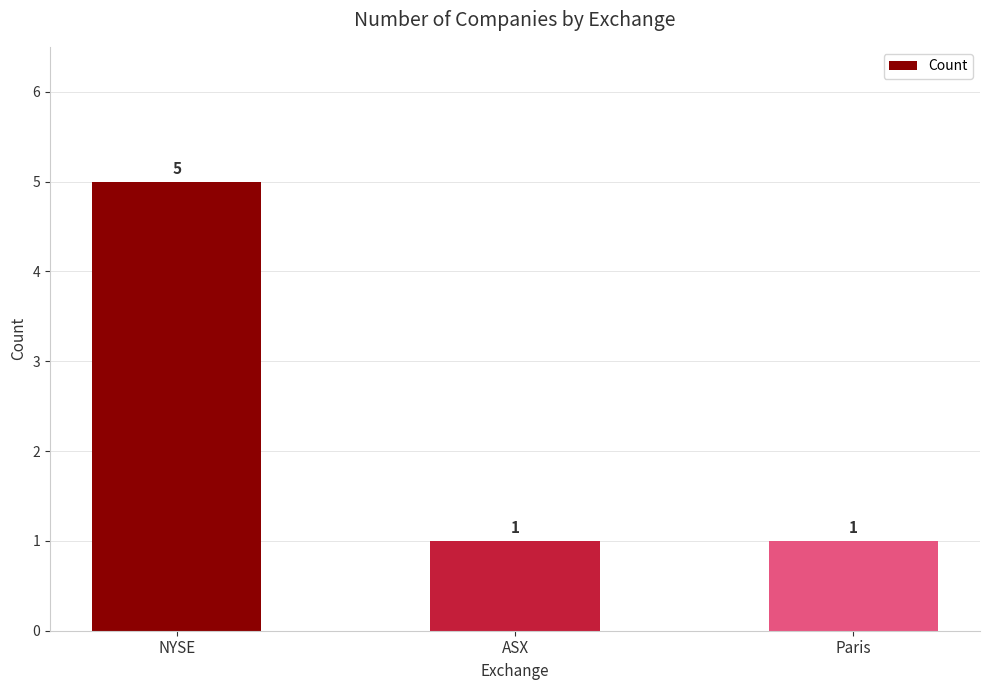

What is the sum of the values at Paris and NYSE?

6